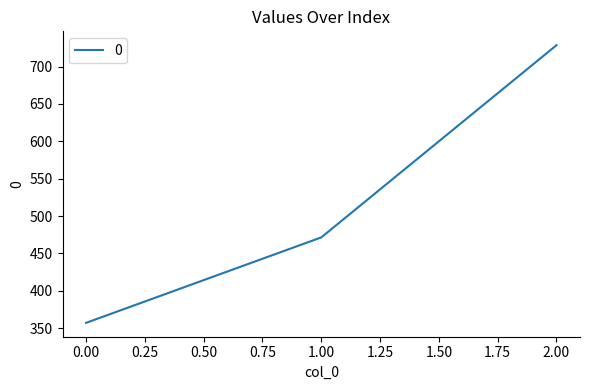

What is the approximate value at 1.00?

471.4